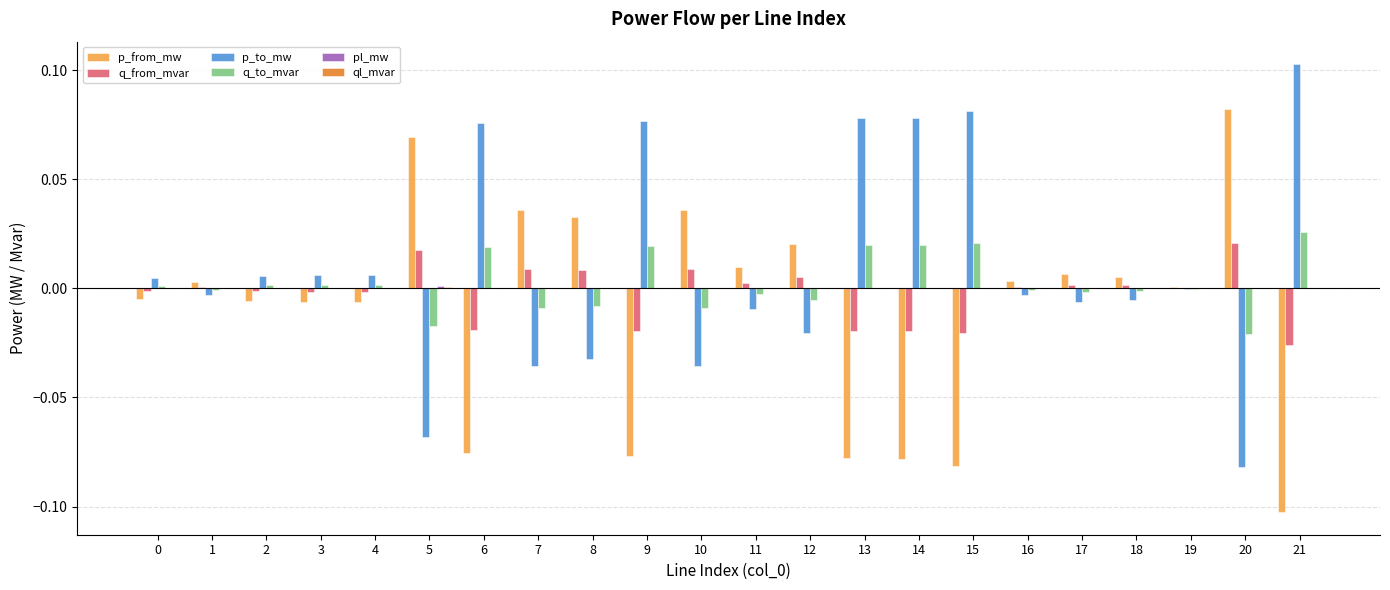

Is it true that q_from_mvar equals 0.0 at 12?

True